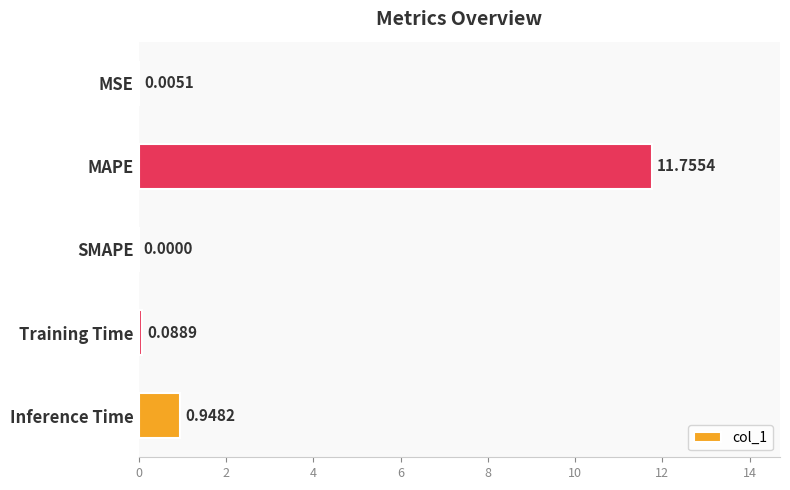

Are the bars horizontal?

Yes